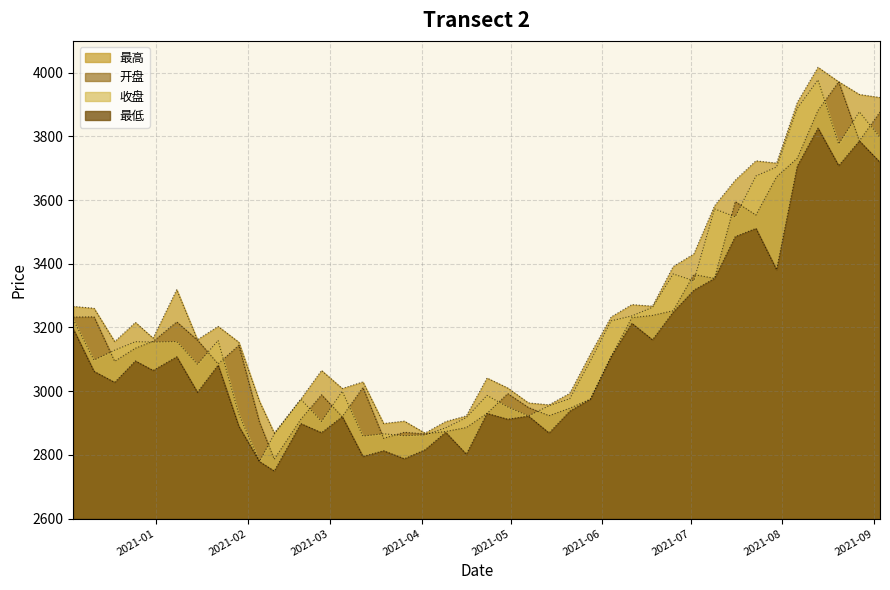

At 2021-08-27, list the series in order from smallest to largest.

开盘, 最低, 收盘, 最高